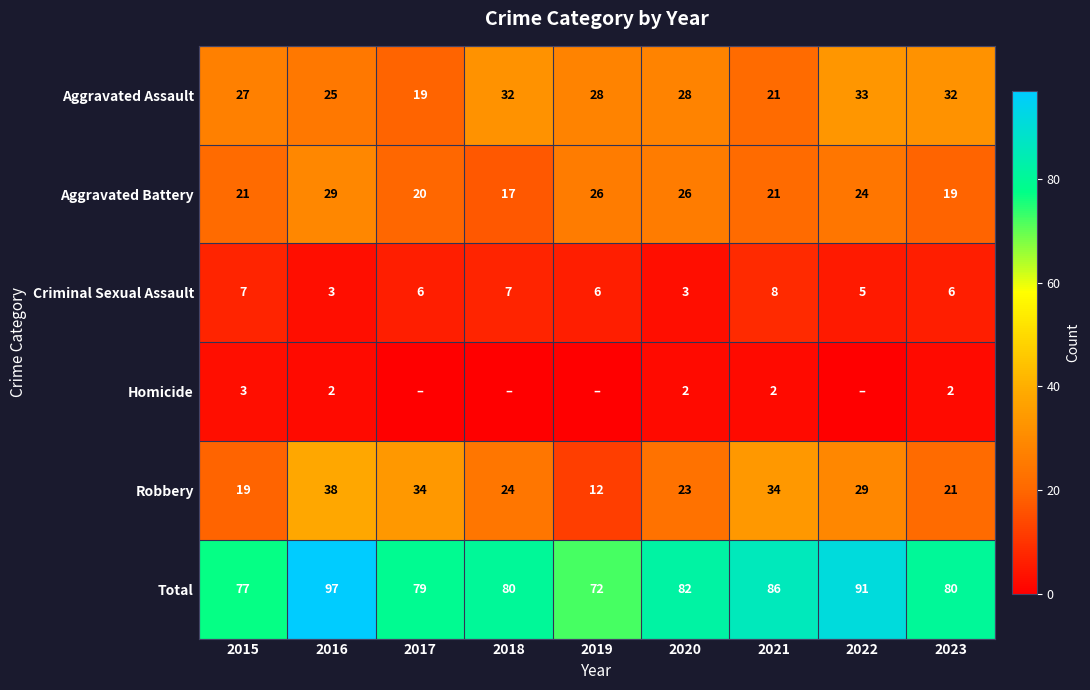

What is the sum of the Criminal Sexual Assault values at 2019 and 2023?

12